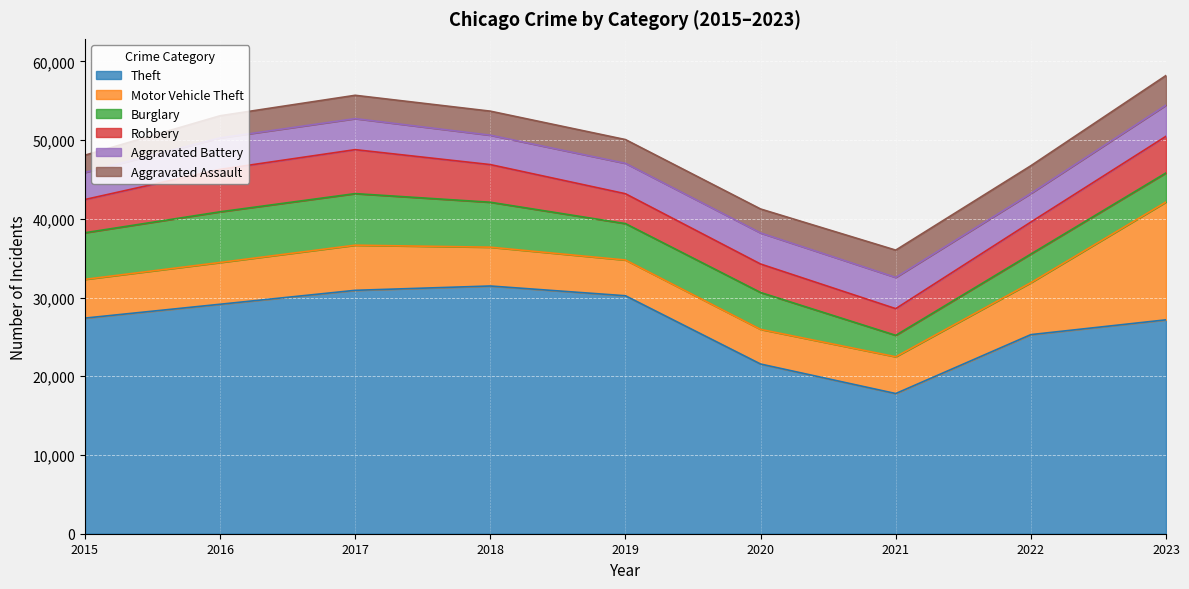

How many interior local valleys does the Burglary series have?

2